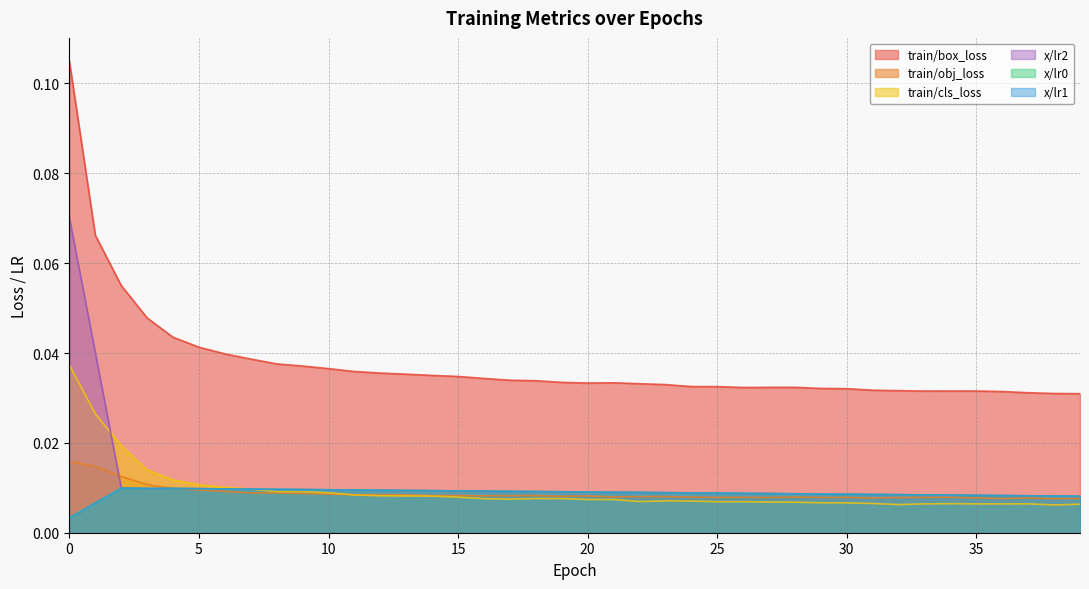

True or false: x/lr0 and train/box_loss cross at least once.

False